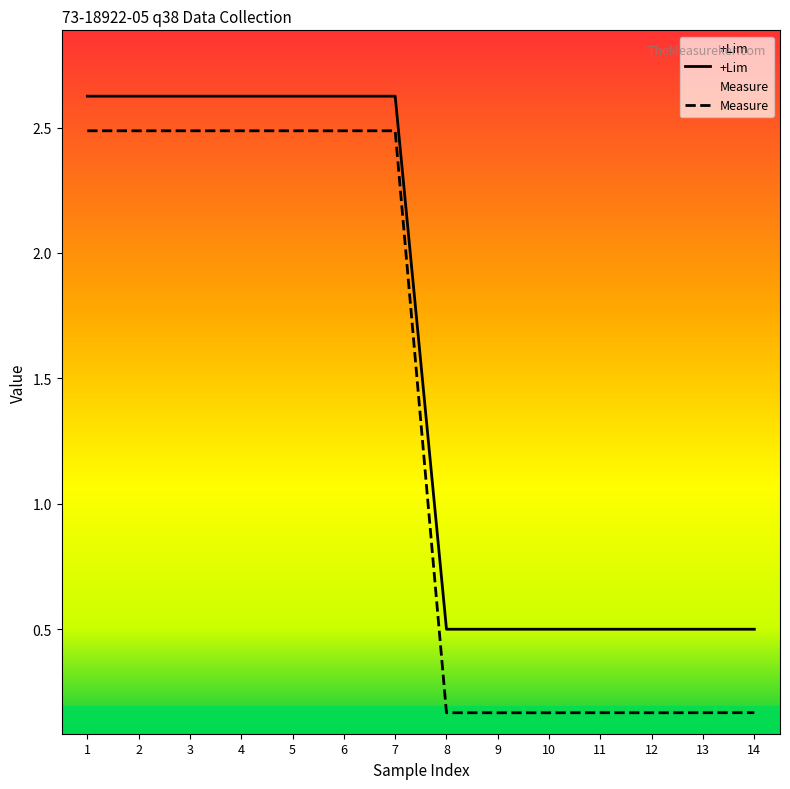

The value of Measure at 8 is 0.2. True or false?

True